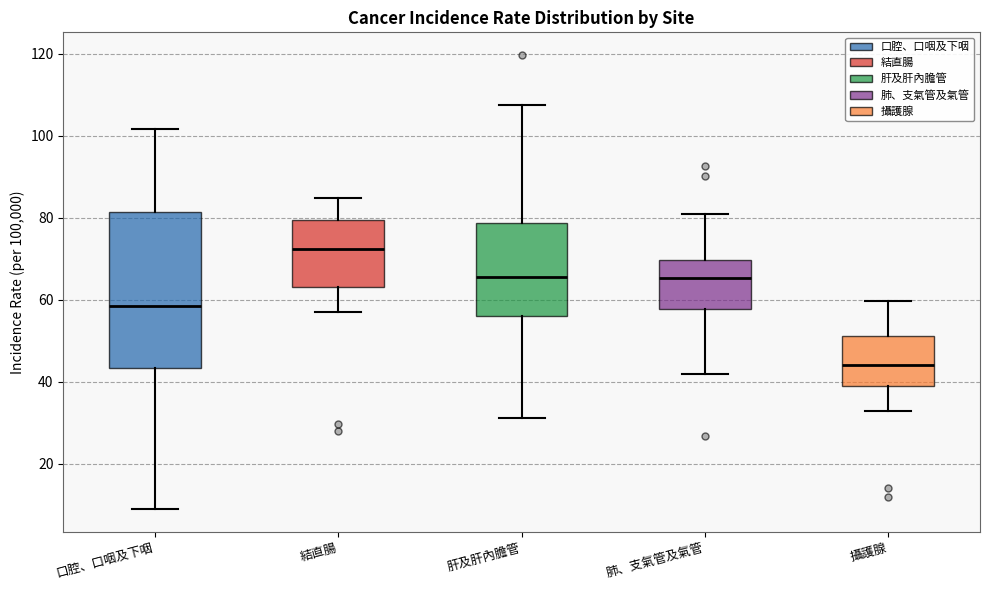

Reading left to right, transcribe this box plot: for each box, give where its median line is, the range the box spans, and where its two whiskers end, as read against the y-axis. The values are not printed on the chart, so give them approximately, as read against the axis.

口腔、口咽及下咽: median 58, box 44 to 82, whiskers 8 to 102
結直腸: median 72, box 64 to 80, whiskers 56 to 84
肝及肝內膽管: median 66, box 56 to 78, whiskers 32 to 108
肺、支氣管及氣管: median 66, box 58 to 70, whiskers 42 to 80
攝護腺: median 44, box 38 to 52, whiskers 32 to 60